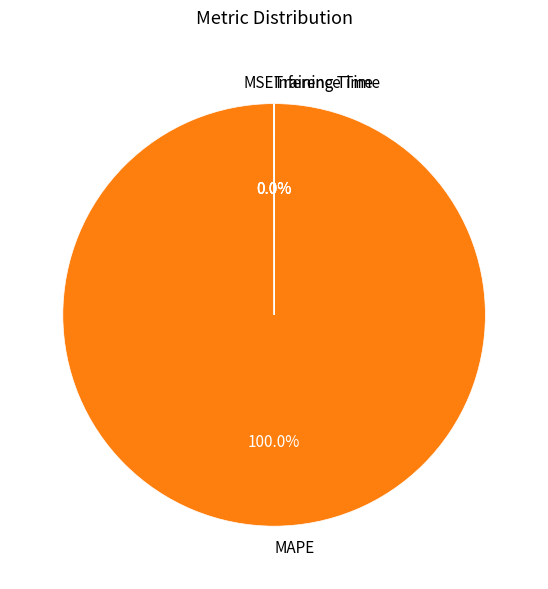

Which slice is the largest?

MAPE